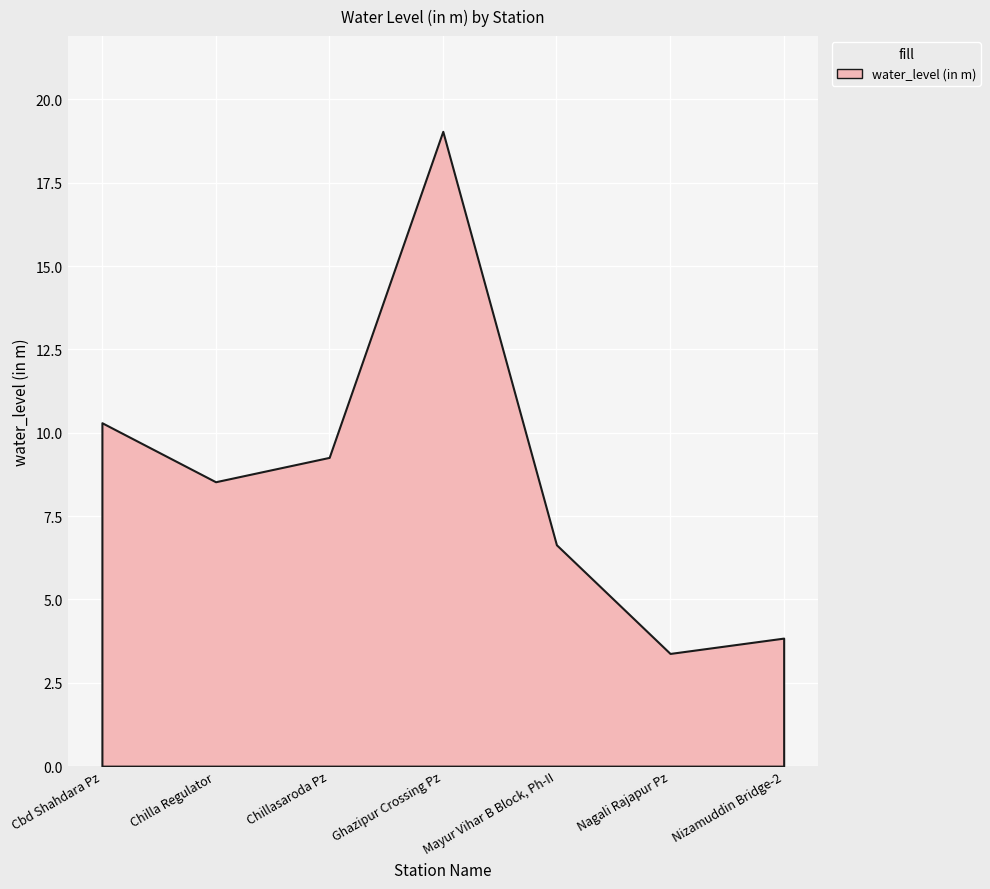

List the labels in order of value, smallest first.

Nagali Rajapur Pz, Nizamuddin Bridge-2, Mayur Vihar B Block, Ph-II, Chilla Regulator, Chillasaroda Pz, Cbd Shahdara Pz, Ghazipur Crossing Pz